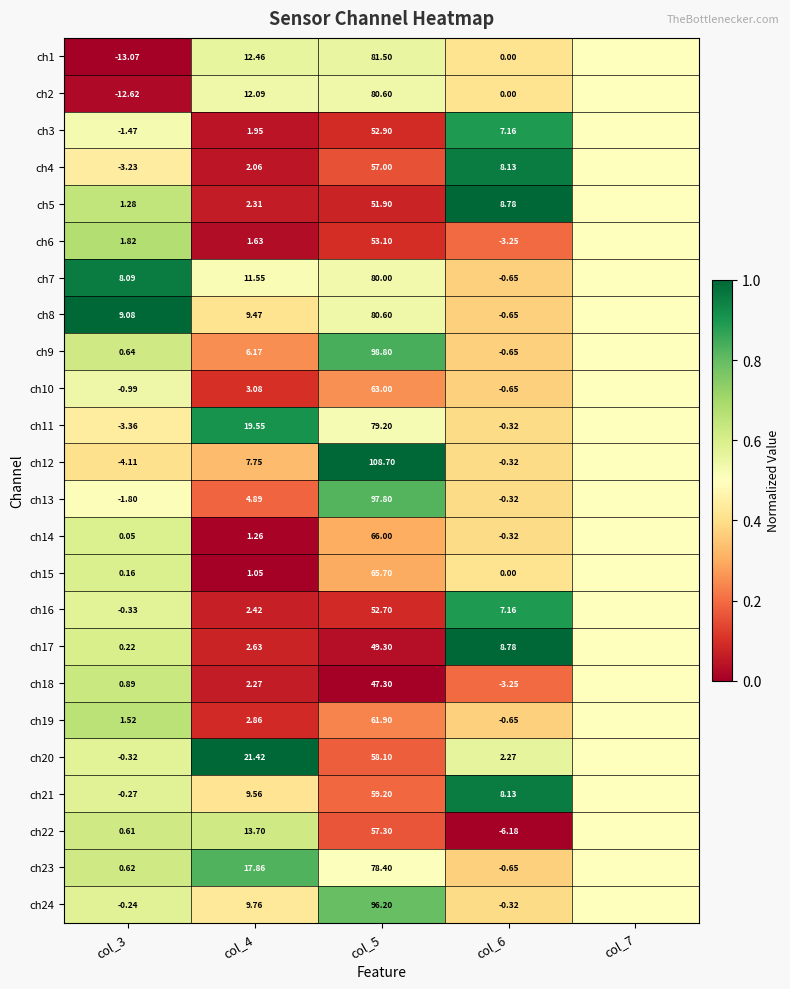

Is it true that ch16 equals 1.2 at col_6?

False